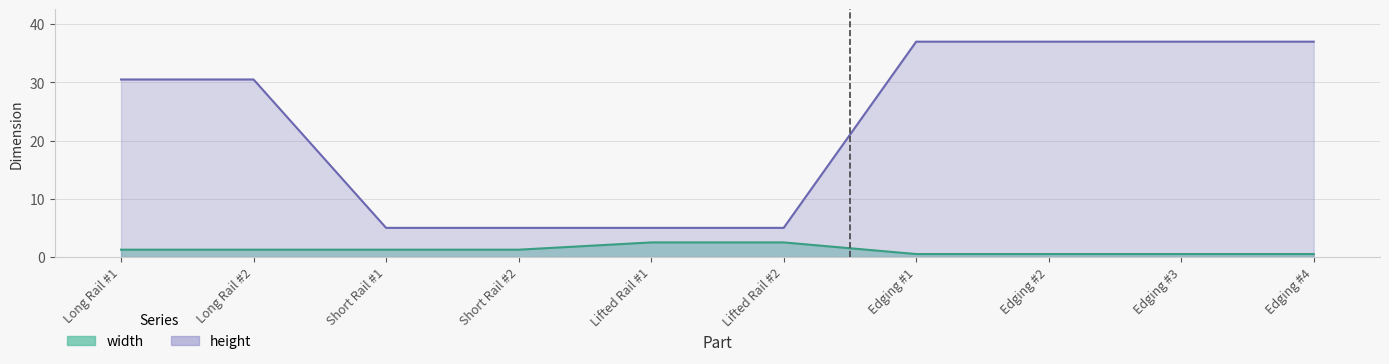

What is the maximum value shown in the chart?

37.0